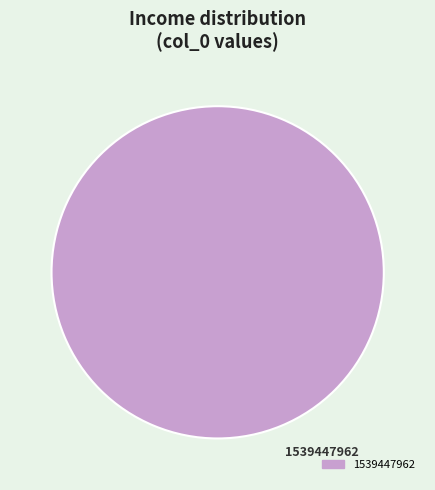

Does any single category account for the majority?

Yes